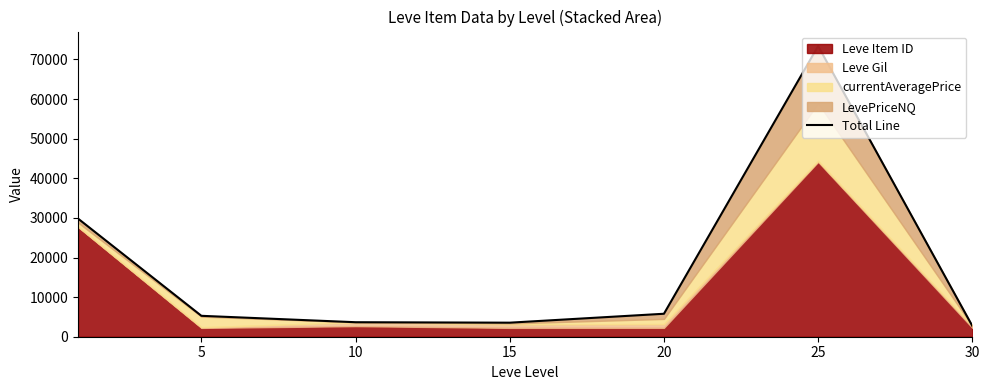

How many interior local peaks (higher than both neighbors) does the data have?

1